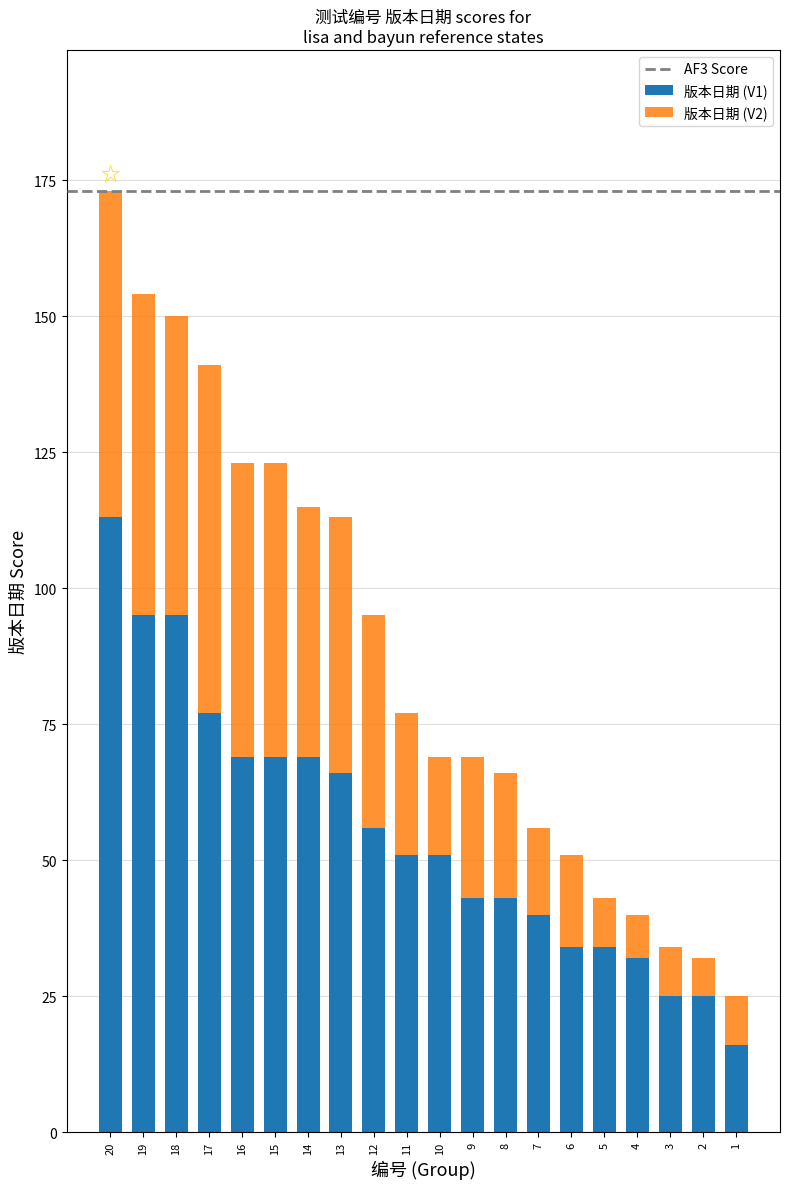

What is the sum of the values at 5 and 16?

166